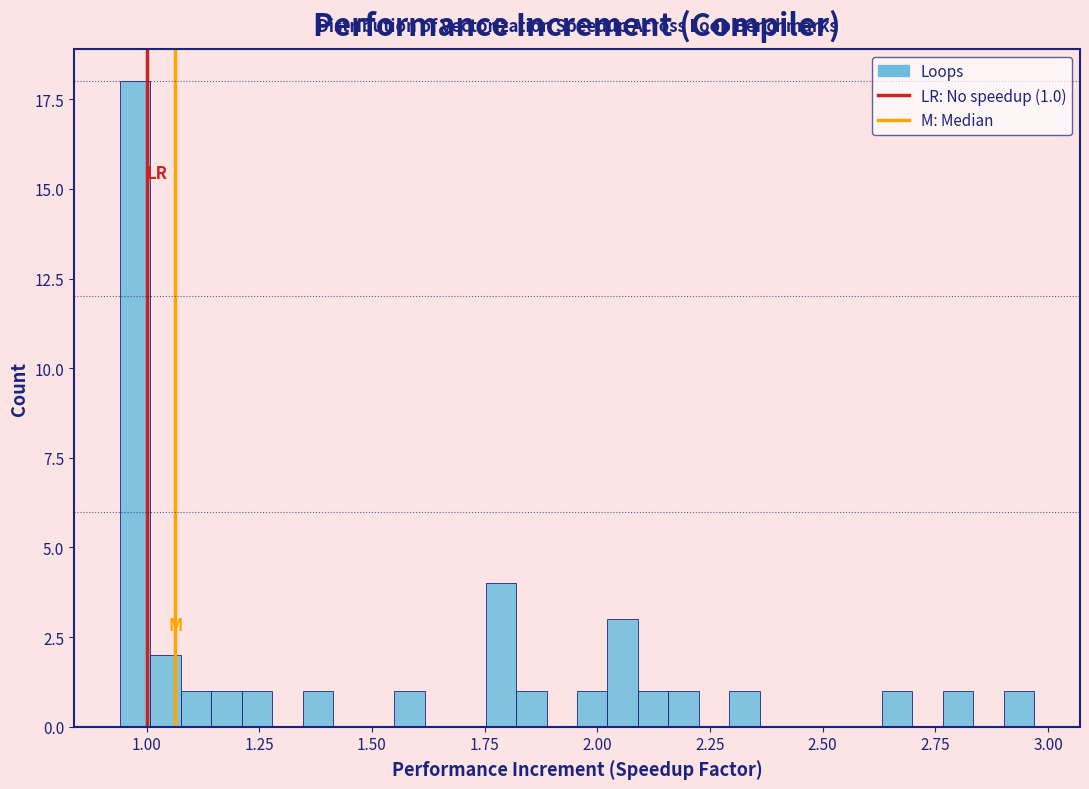

Around what value on the x-axis is the tallest bar? Give the approximate position of its centre, as read against the axis.

0.95